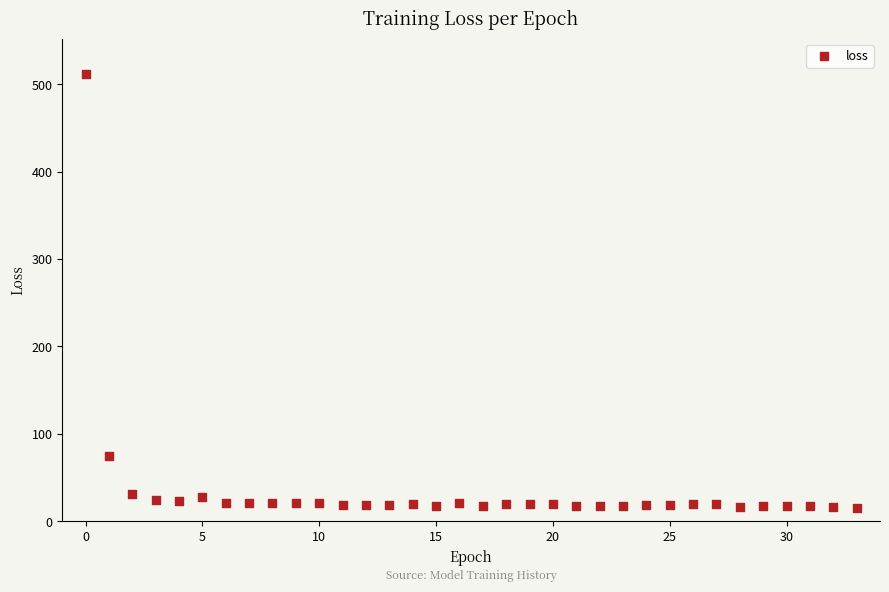

What Y value in the scatter plot is closest to 263?

74.3